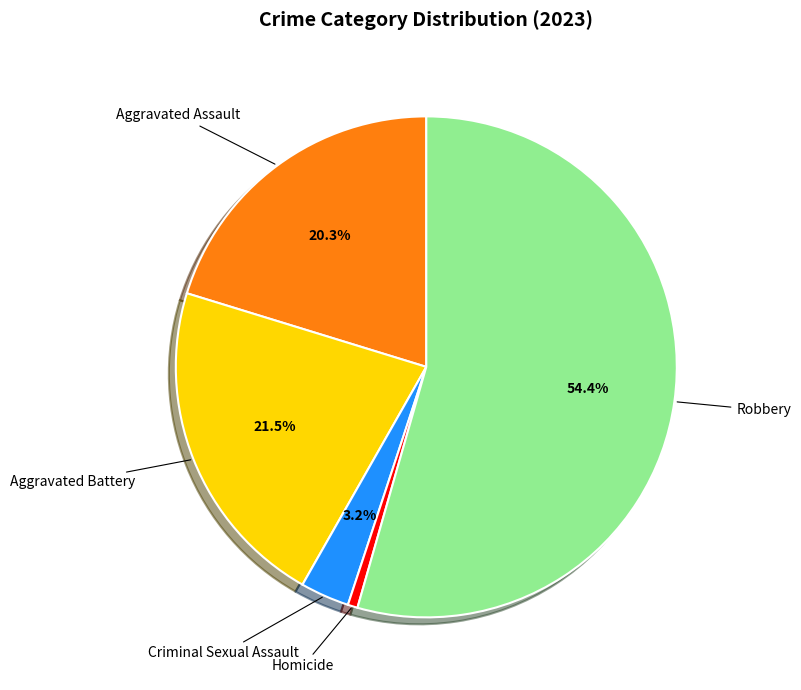

To the nearest percent, what is the difference between the largest and smallest slice percentages?

54%